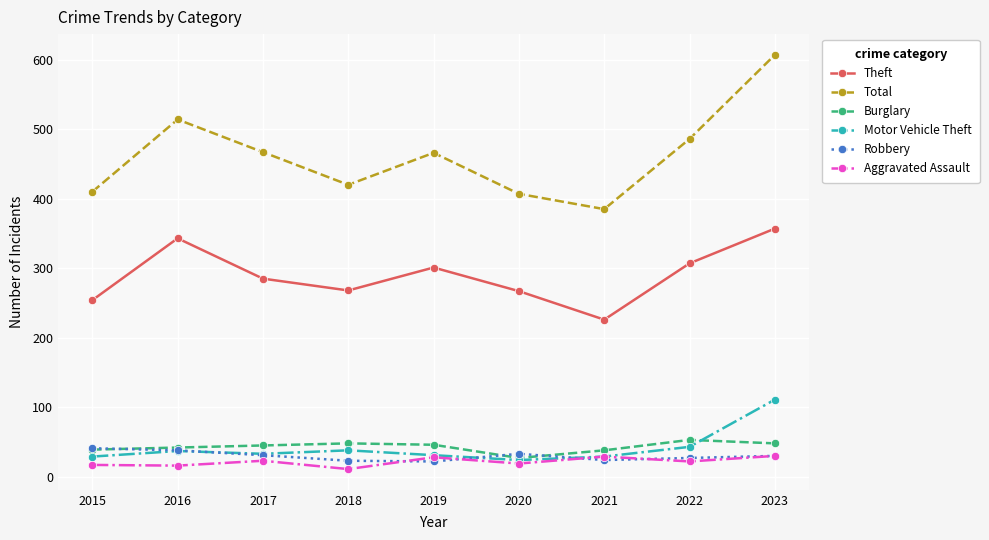

How many interior local valleys does the Theft series have?

2